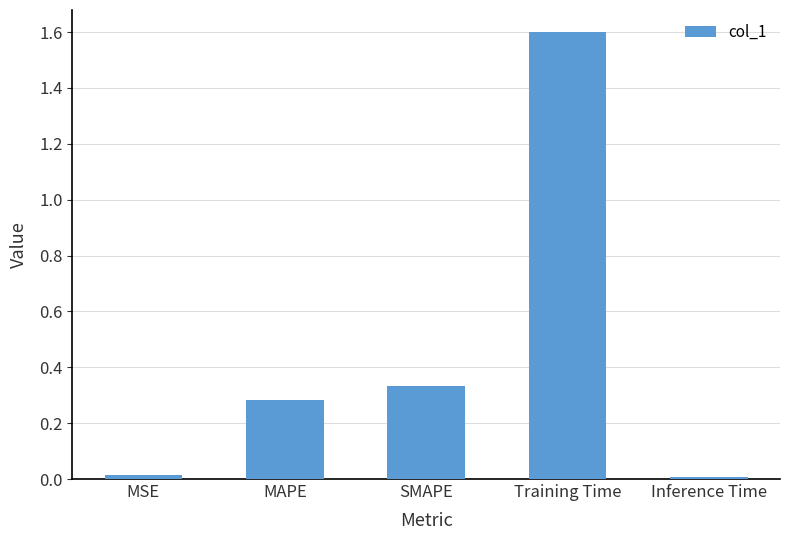

What value does the data have at Training Time?

1.6